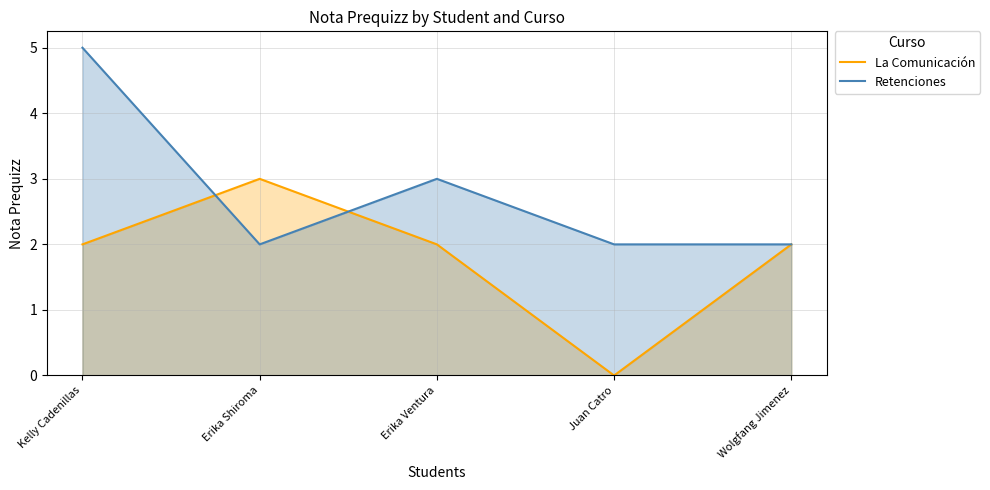

What is the sum of all Retenciones values?

14